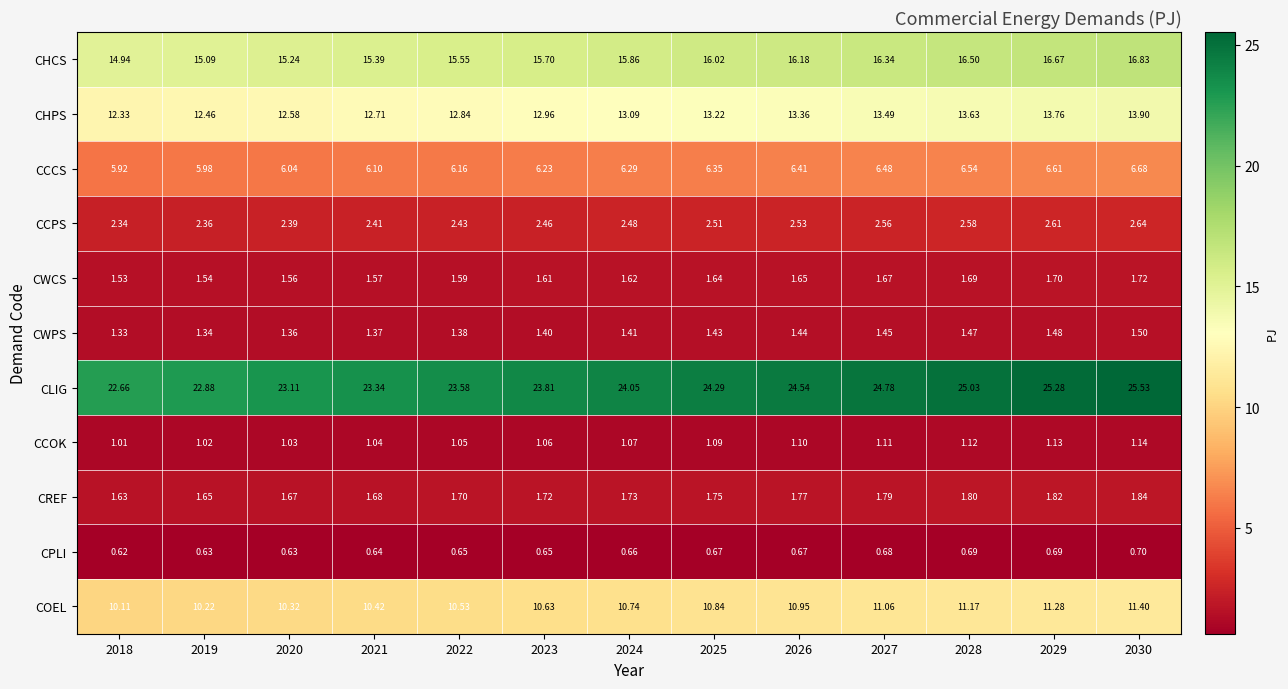

At 2020, list the series in order from largest to smallest.

CLIG, CHCS, CHPS, COEL, CCCS, CCPS, CREF, CWCS, CWPS, CCOK, CPLI